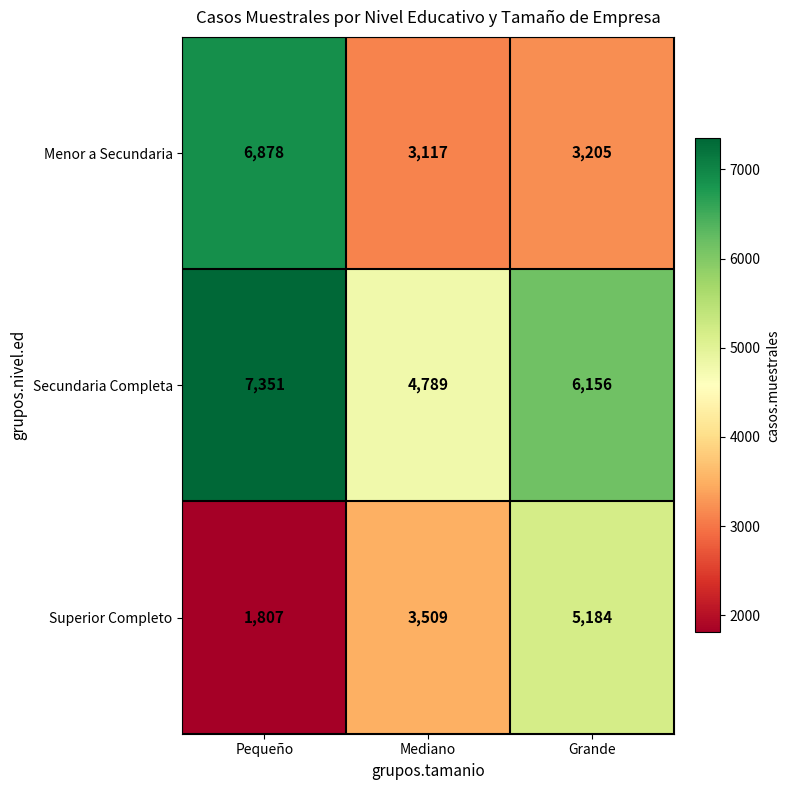

At which category is the sum across all series the highest?

Pequeño